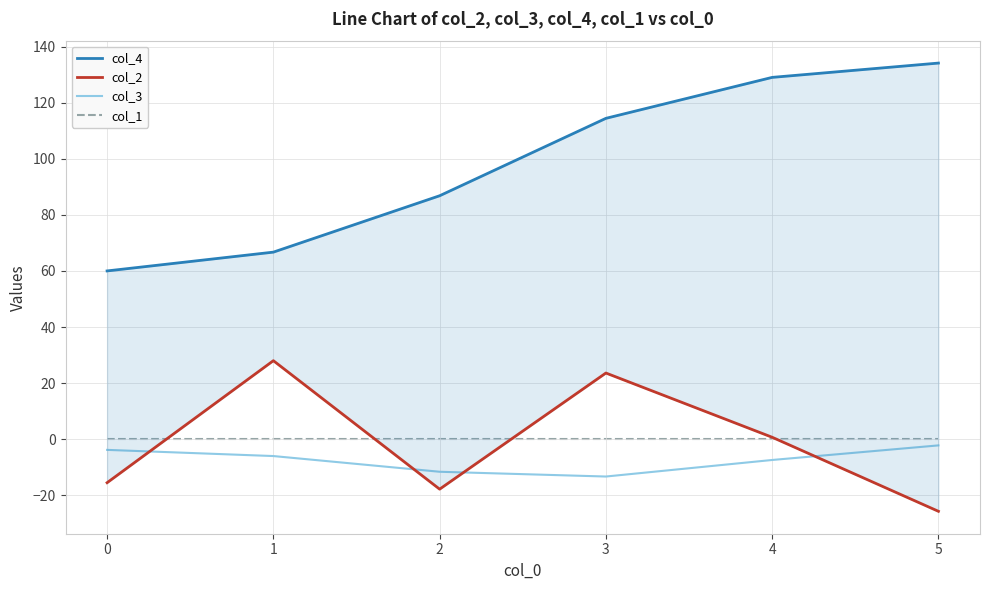

Which label corresponds to the largest value in the chart?

5